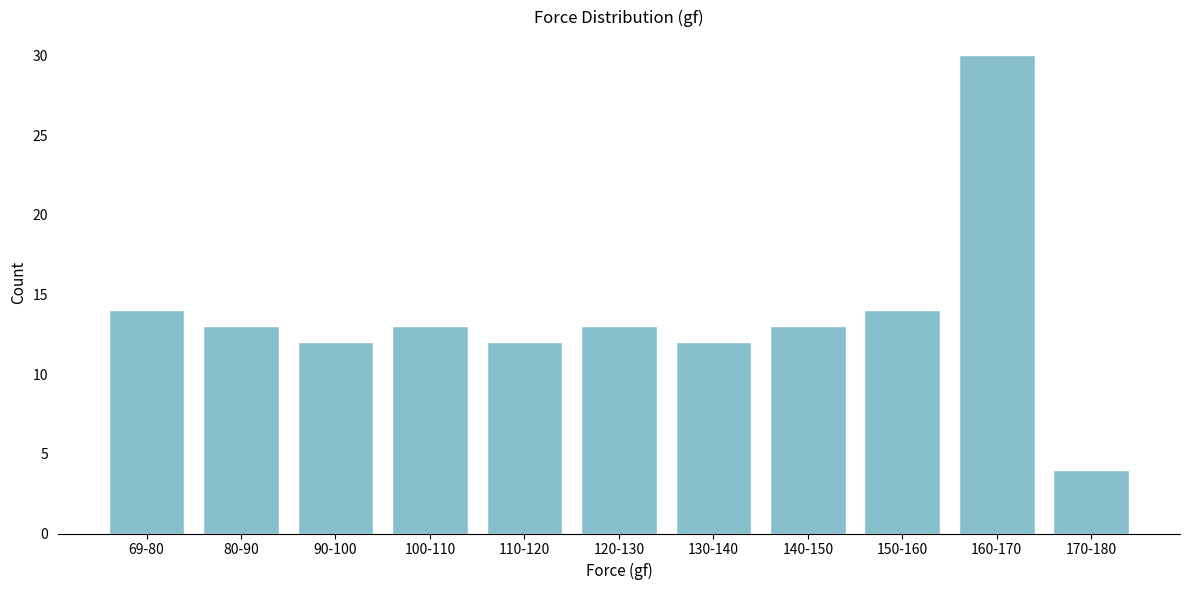

Reading left to right, what are all the values shown in this chart?

69-80=14	80-90=13	90-100=12	100-110=13	110-120=12	120-130=13	130-140=12	140-150=13	150-160=14	160-170=30	170-180=4